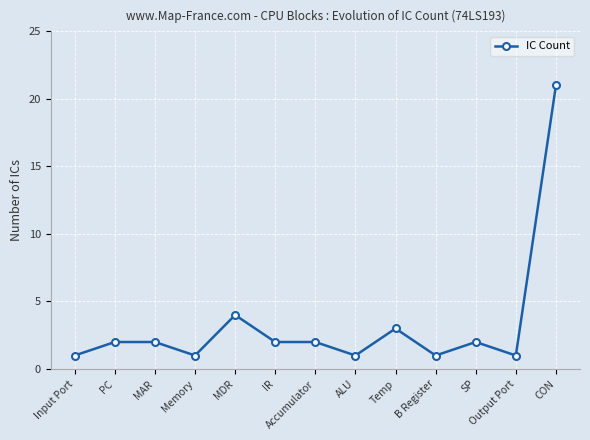

Where is the first local minimum?

Memory